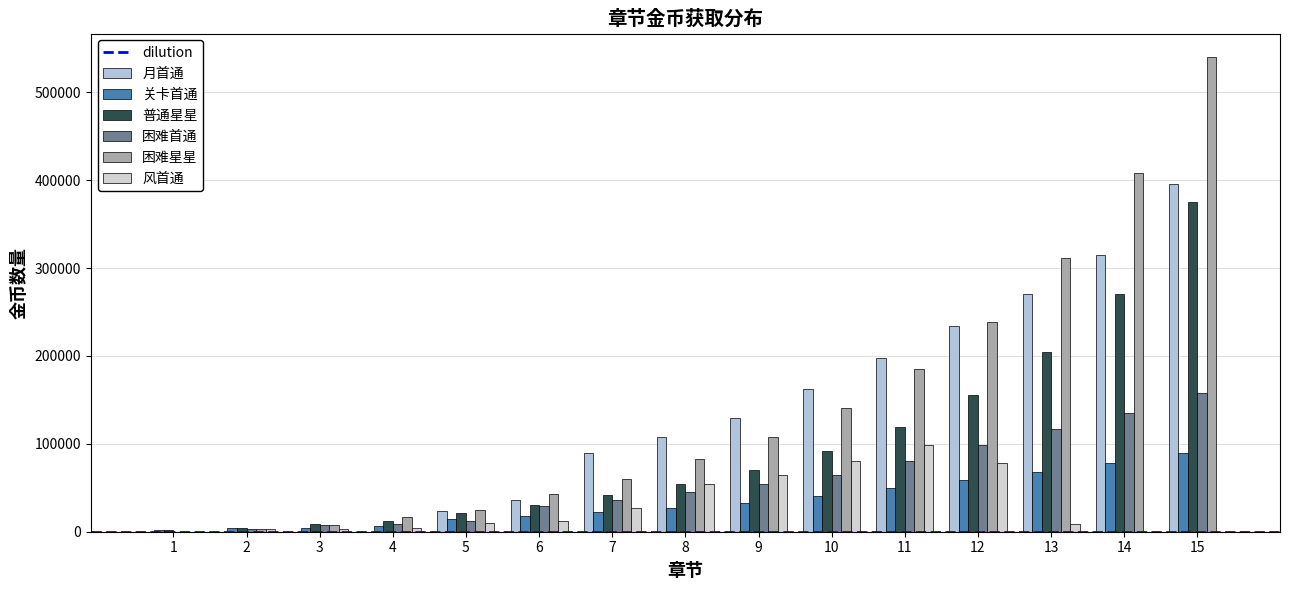

Which series has the largest range (max minus min)?

困难星星